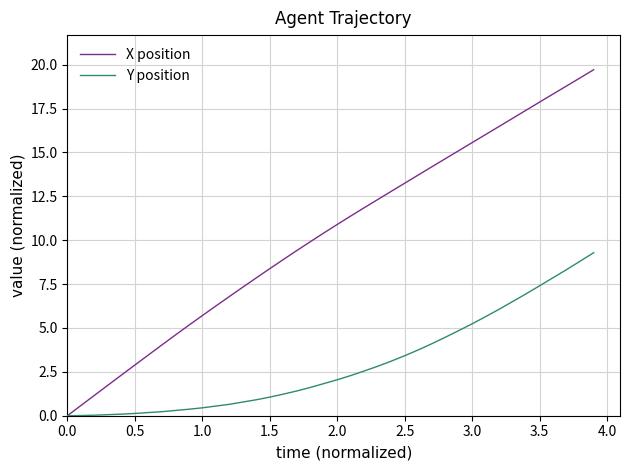

List the series in order of their overall mean, highest first.

X position, Y position